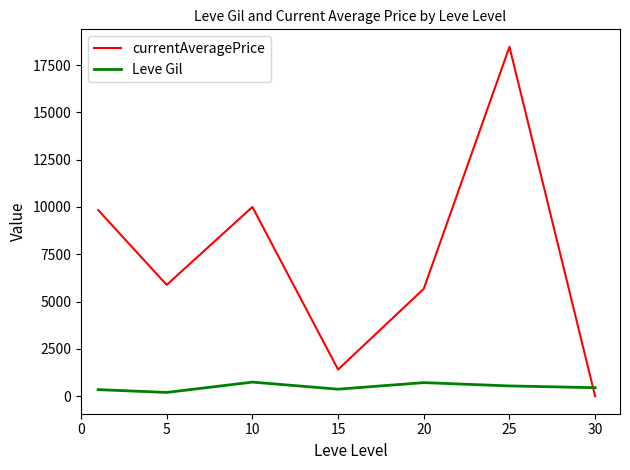

How many lines are shown in the chart?

2